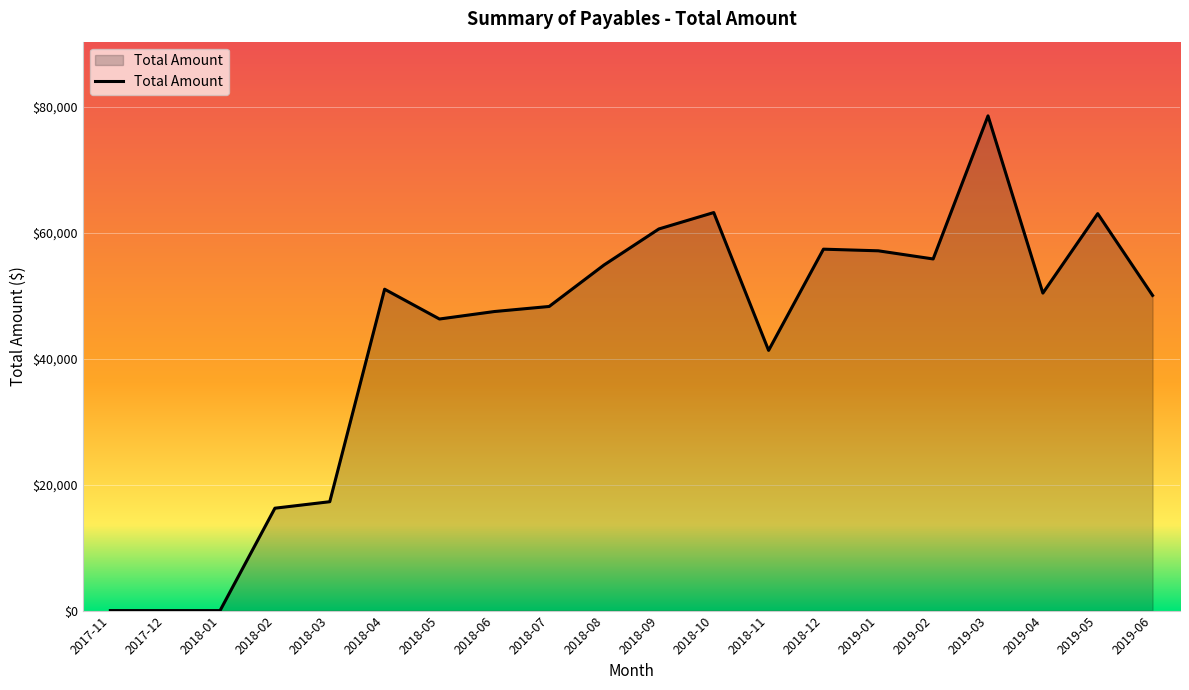

What is the difference between the values at 2019-04 and 2018-05?

4113.5